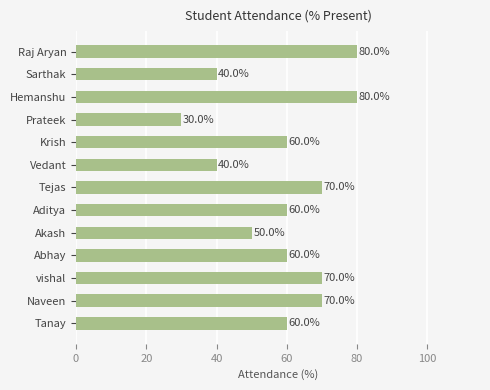

Which label corresponds to the smallest value in the chart?

Prateek